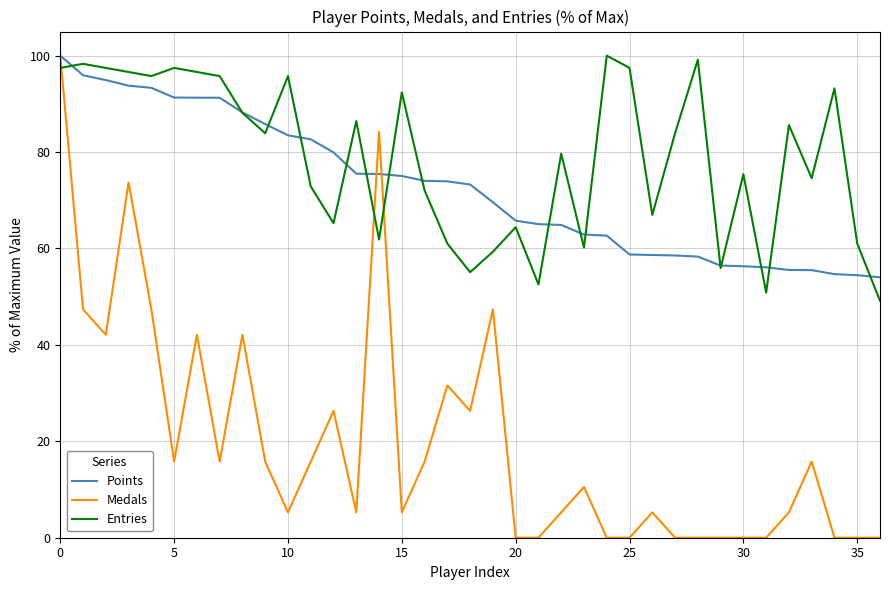

What are all the series names shown in the legend?

Points, Medals, Entries